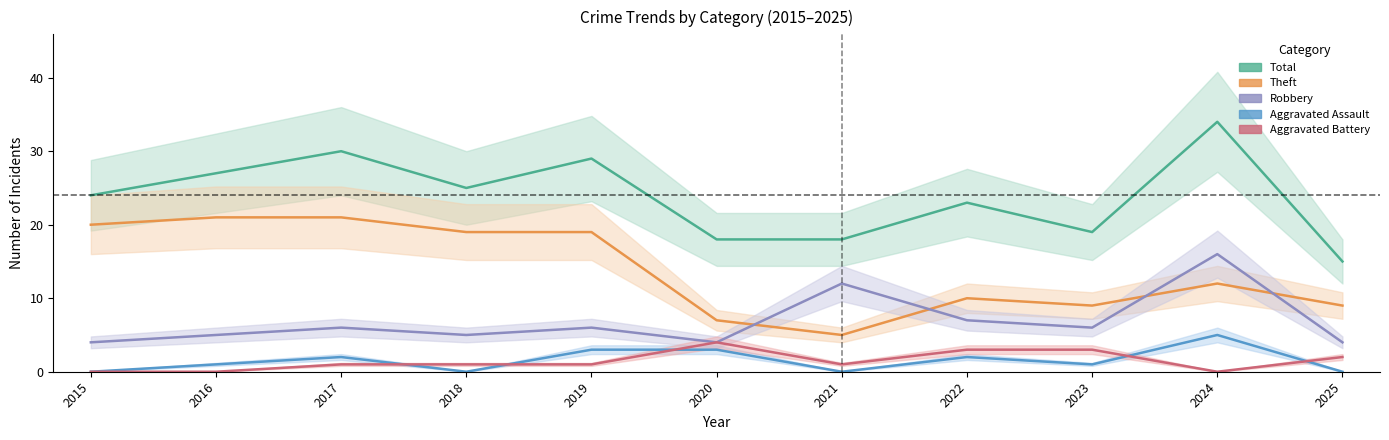

Reading left to right, transcribe all the data shown in this chart.

Robbery: 4	5	6	5	6	4	12	7	6	16	4
Theft: 20	21	21	19	19	7	5	10	9	12	9
Total: 24	27	30	25	29	18	18	23	19	34	15
Aggravated Assault: 0	1	2	0	3	3	0	2	1	5	0
Aggravated Battery: 0	0	1	1	1	4	1	3	3	0	2